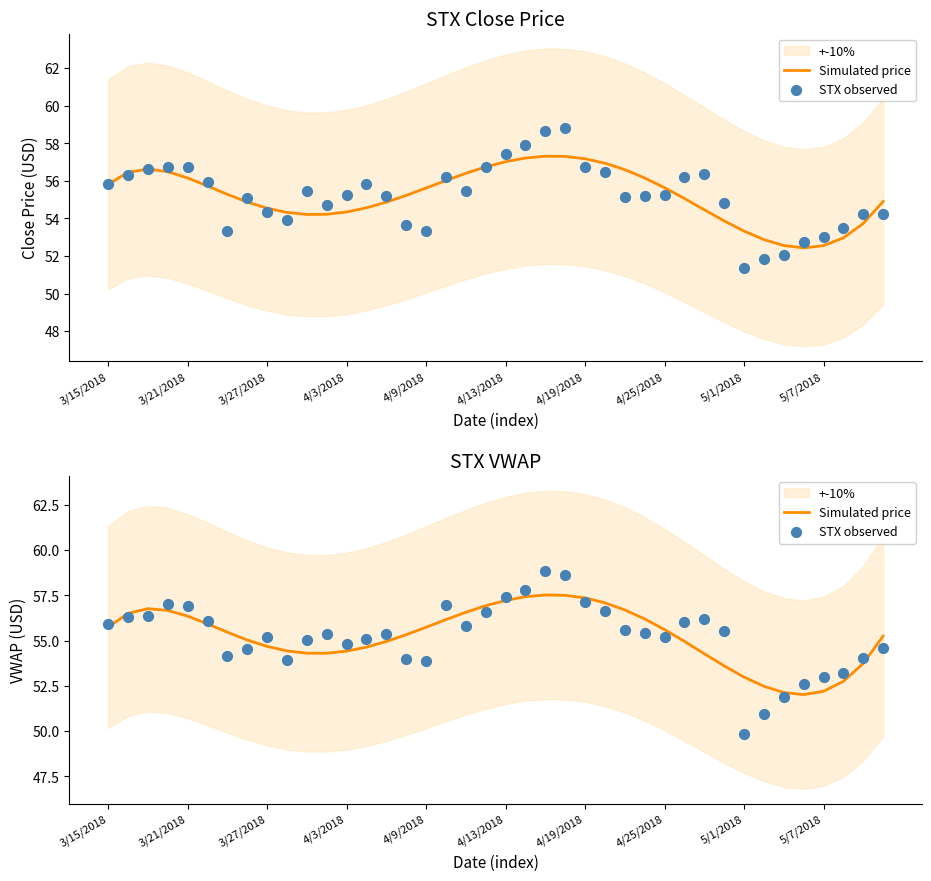

Which series has the largest Y range (max minus min)?

STX observed